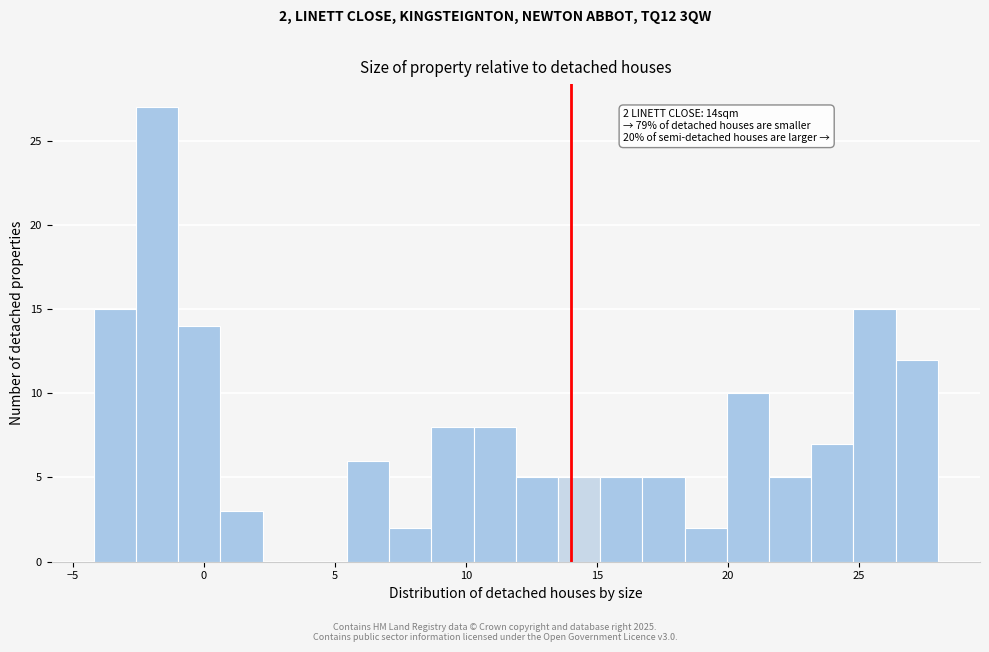

Read against the x-axis, roughly where is the centre of the tallest bar?

-2.0